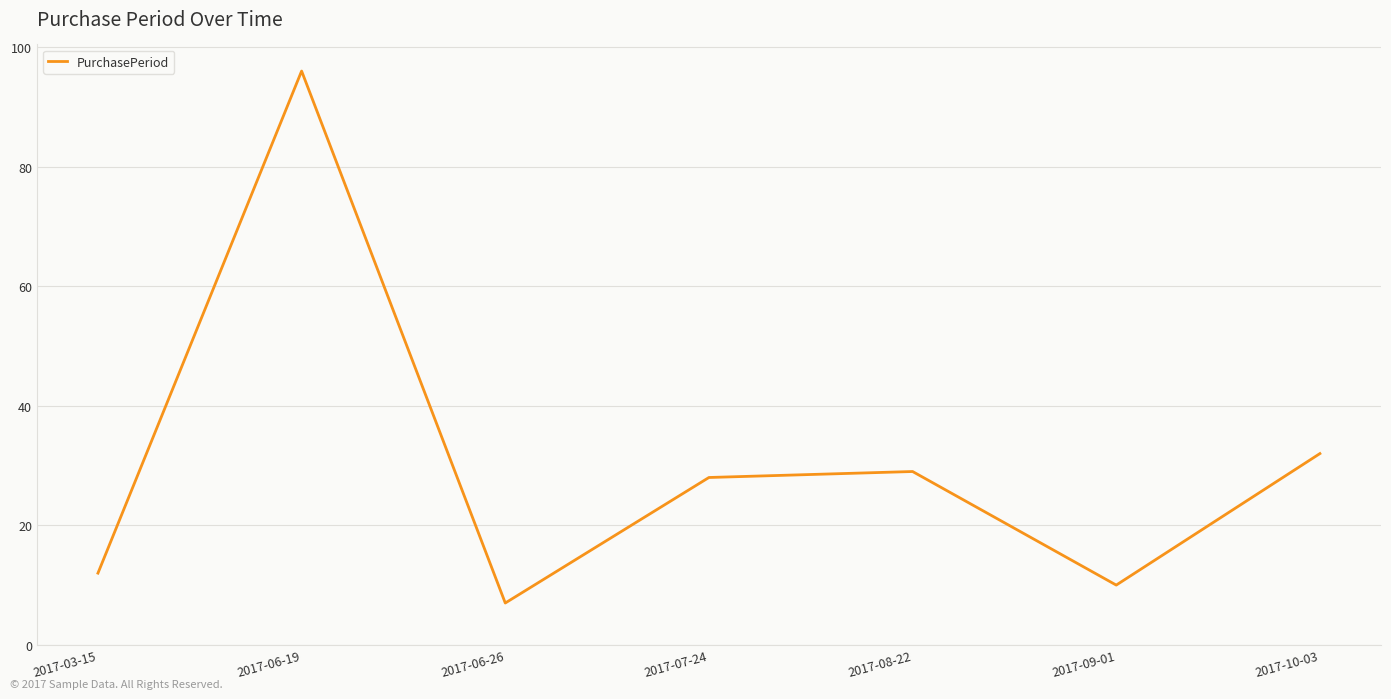

Rank the categories by value from lowest to highest.

2017-06-26, 2017-09-01, 2017-03-15, 2017-07-24, 2017-08-22, 2017-10-03, 2017-06-19